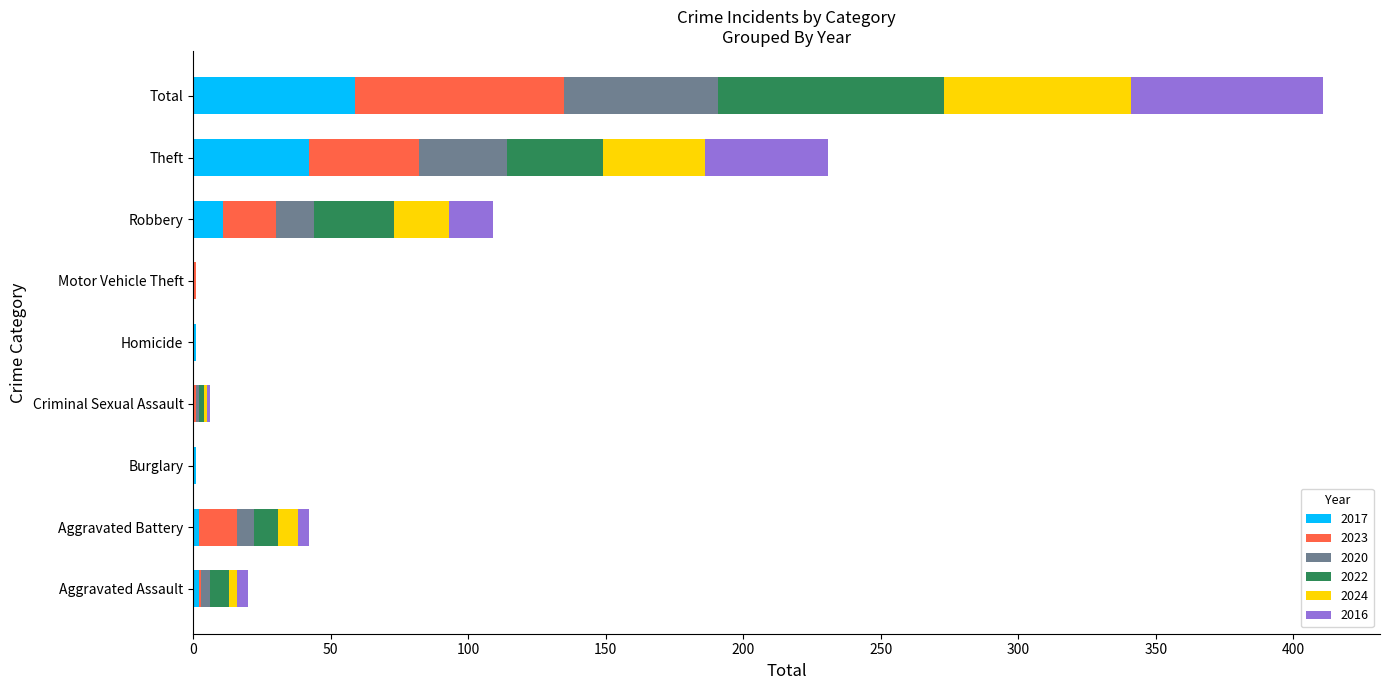

Which category has the highest value in the 2017 series?

Total